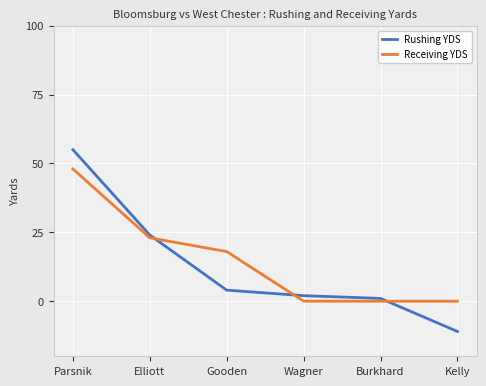

Reading left to right, extract all data points from this chart.

Rushing YDS: Parsnik=55	Elliott=24	Gooden=4	Wagner=2	Burkhard=1	Kelly=-11
Receiving YDS: Parsnik=48	Elliott=23	Gooden=18	Wagner=0	Burkhard=0	Kelly=0